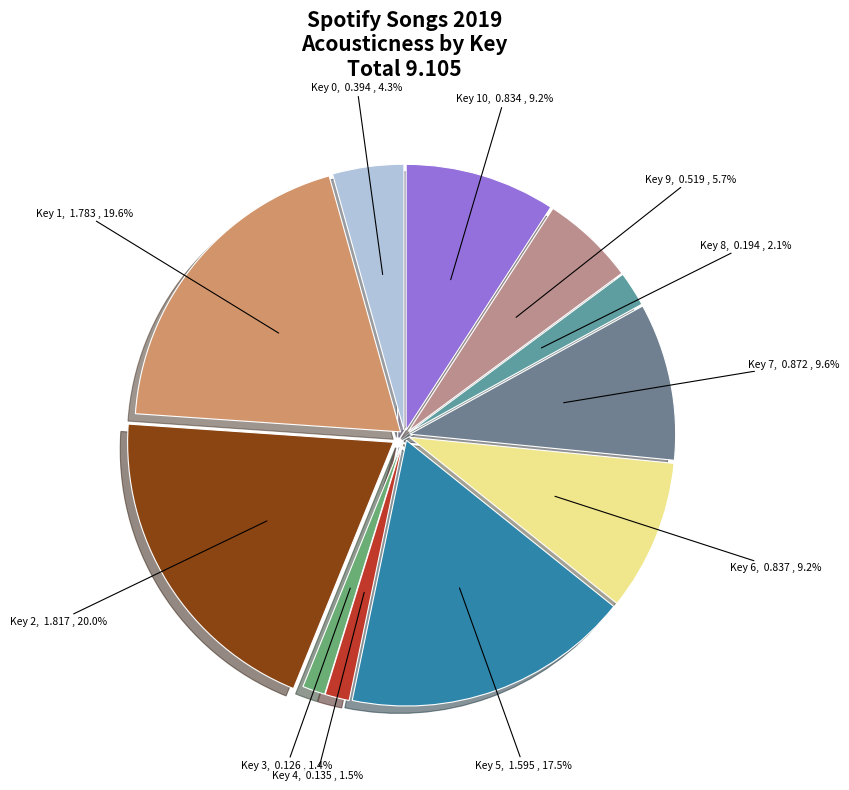

Is Key 6 the majority of the pie?

No